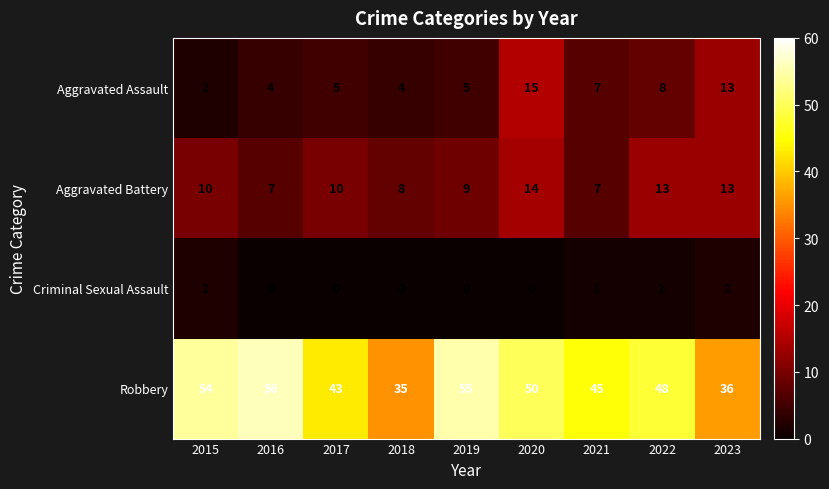

Which series has the largest total across all categories?

Robbery